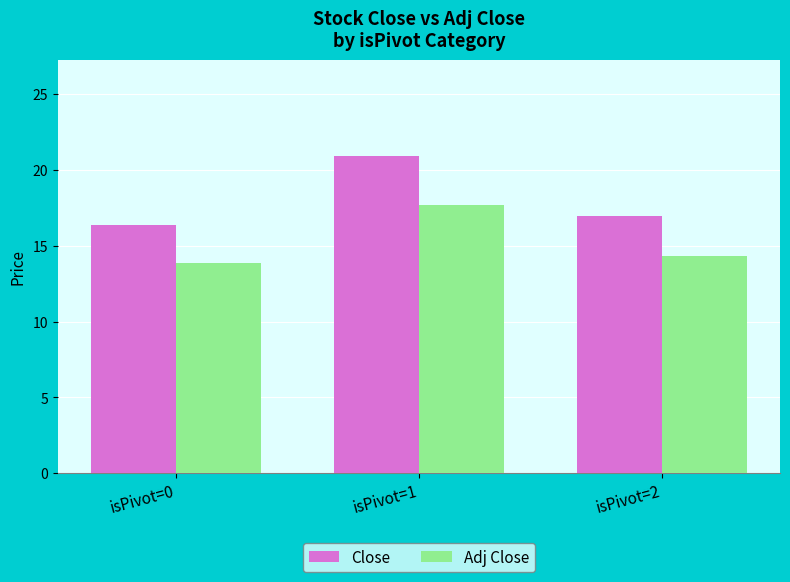

Which label corresponds to the largest value in the chart?

isPivot=1